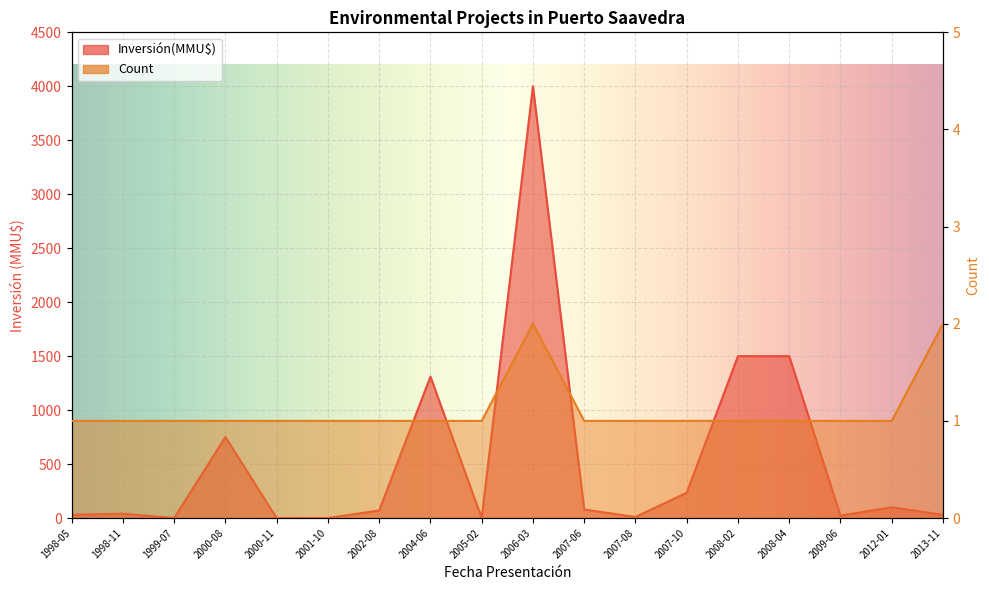

What value does the Count series have at 2000-11?

1